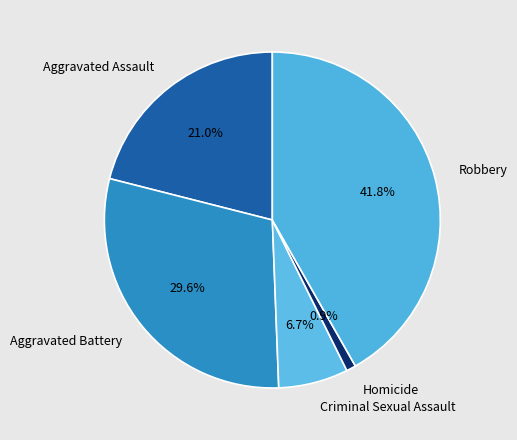

To the nearest percent, what is the difference between the Homicide and Criminal Sexual Assault slice percentages?

6%